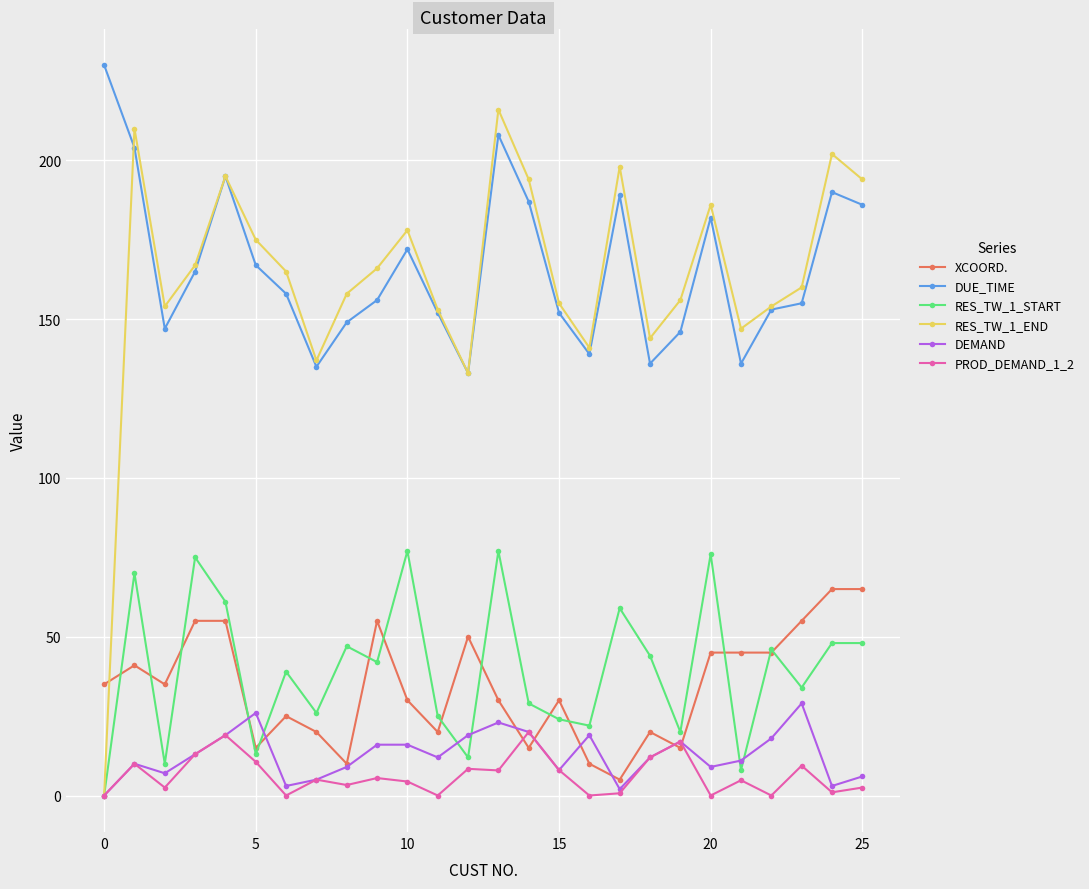

What is the value of the RES_TW_1_END point at the 19th from the left?

144.0